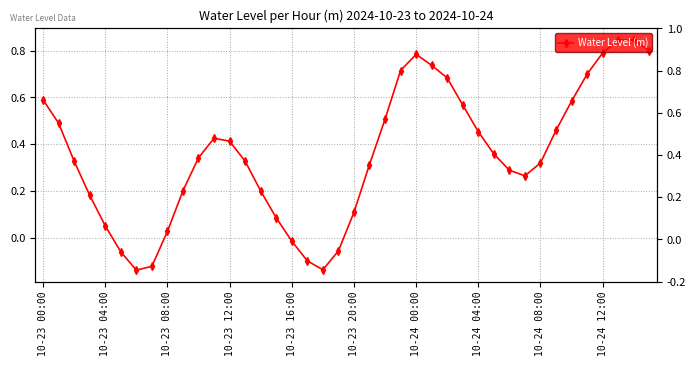

Is it true that the value at 38 is 0.8?

True